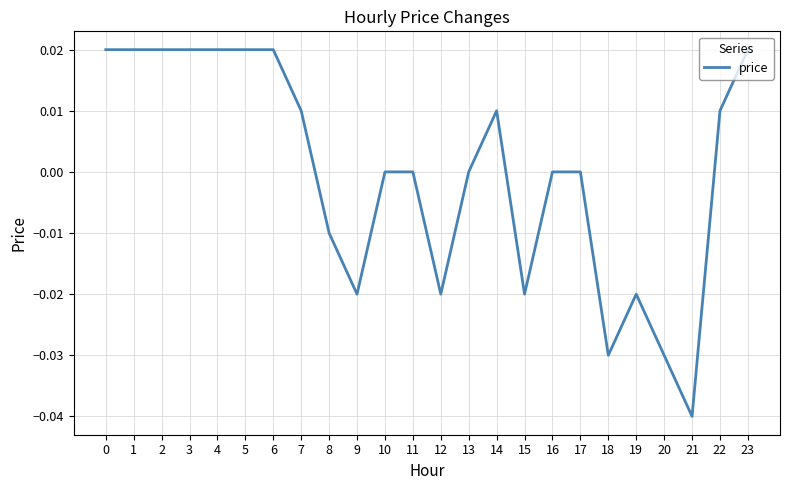

Which label corresponds to the smallest value in the chart?

21